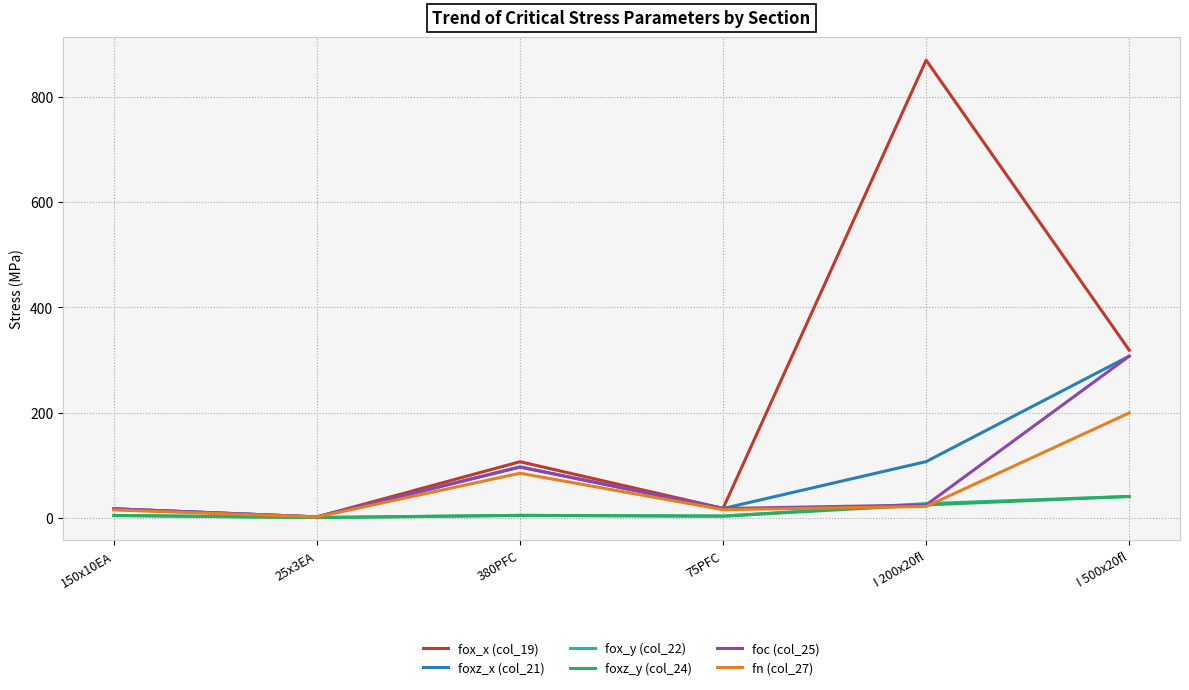

At which category does the chart reach its peak across all series?

I 200x20fl